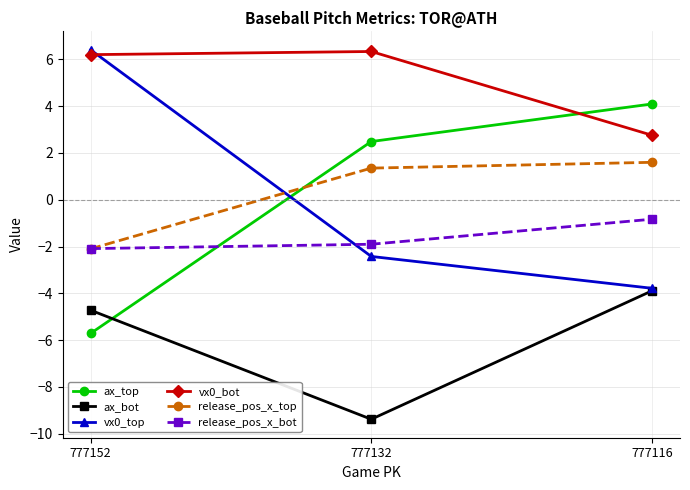

Does the chart display data point markers on the line(s)?

Yes